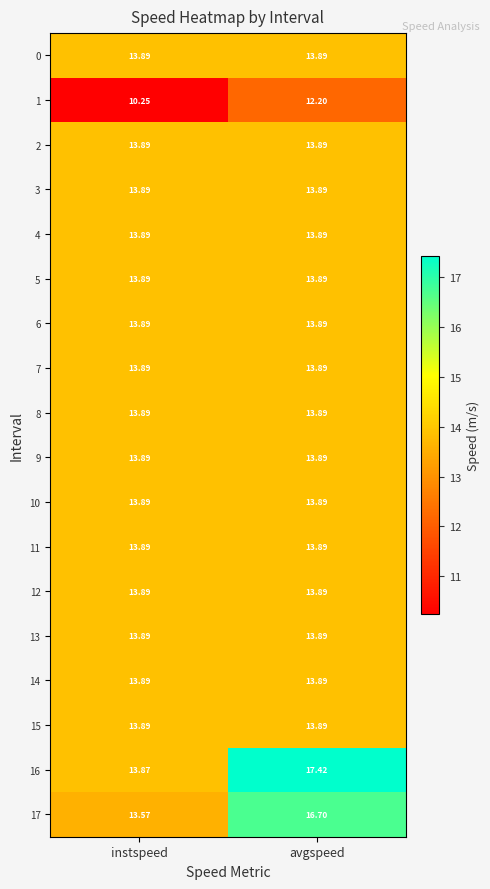

Which label corresponds to the smallest value in the chart?

instspeed